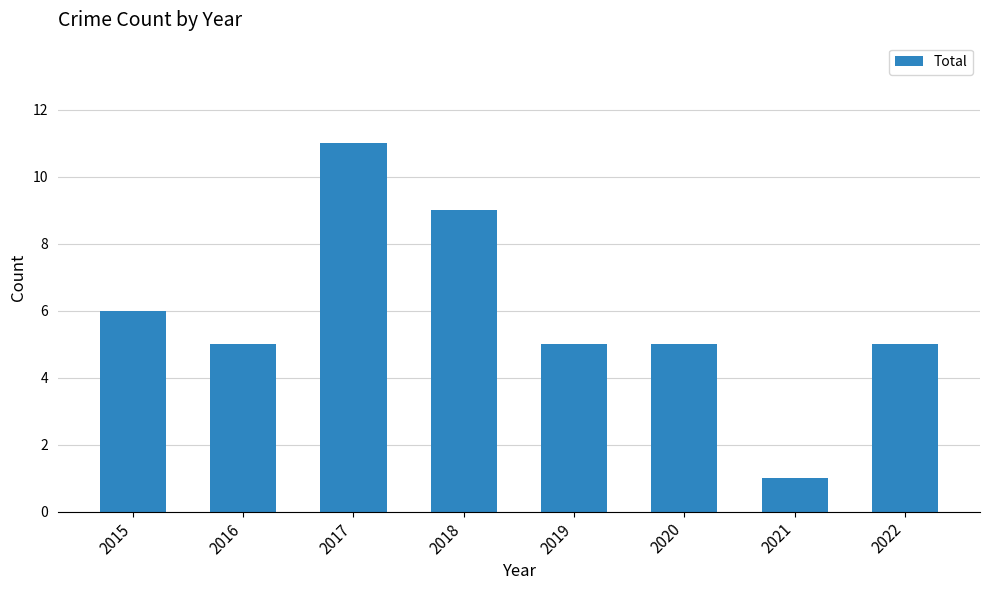

The value at 2018 is 15. True or false?

False